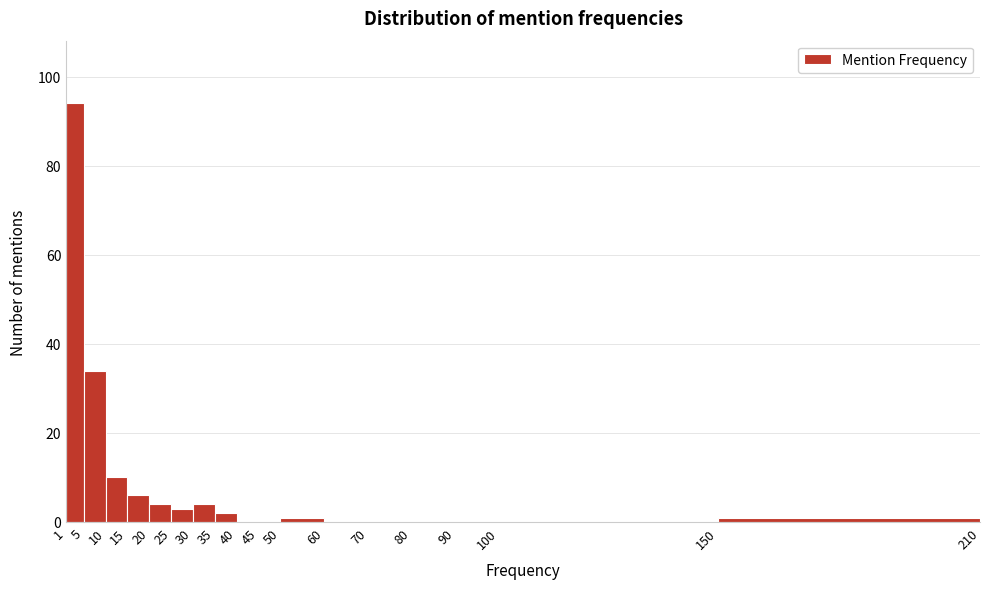

What is the height of the bar covering 15 to 20 on the x-axis? The values are not printed on the chart, so give them approximately, as read against the axis.

6